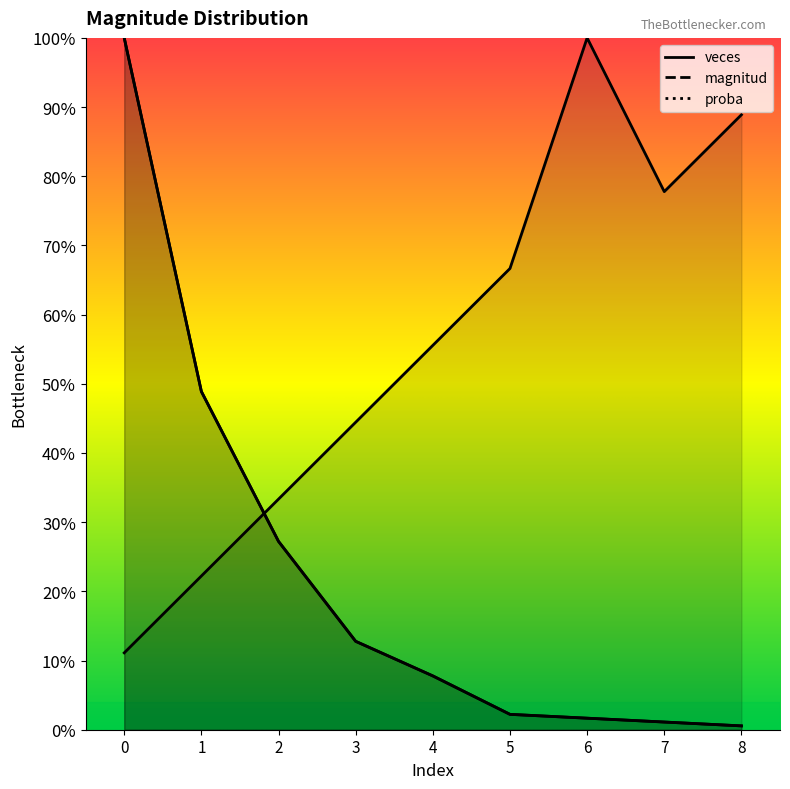

True or false: veces has more than 1 interior local peaks.

False